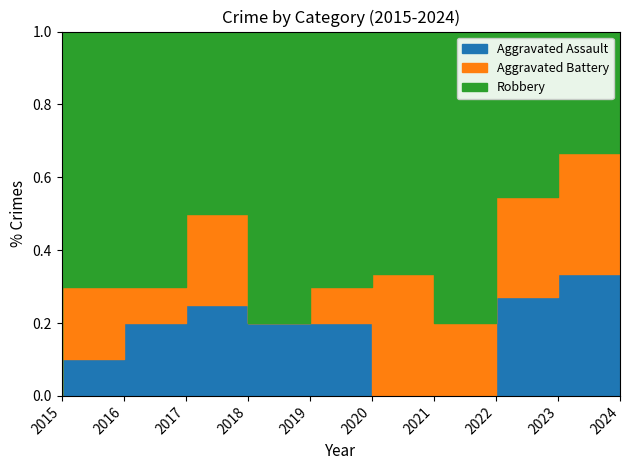

How many interior local peaks does the Robbery series have?

2